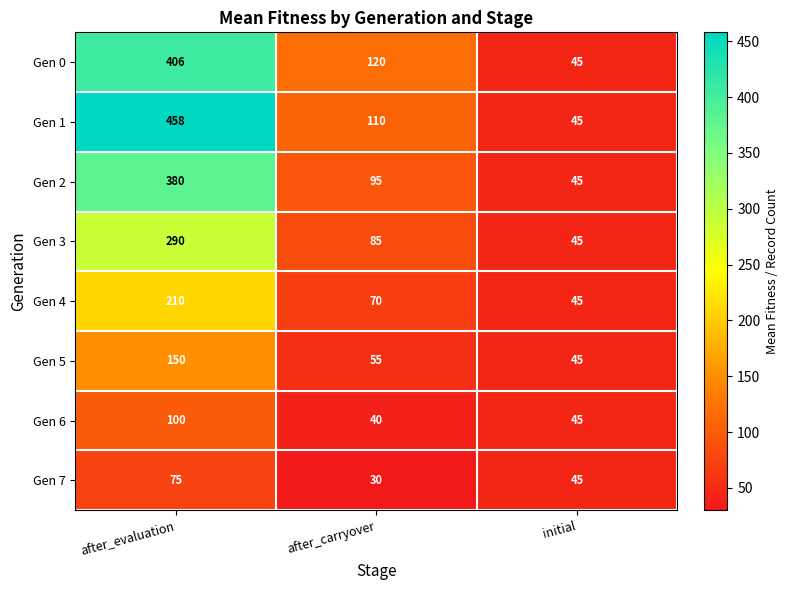

Where does the Gen 2 series first go above 95?

after_evaluation